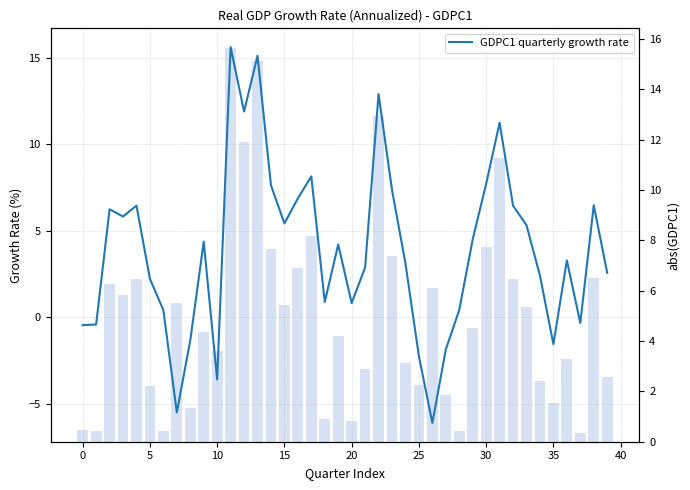

Count the number of categories in the chart.

40